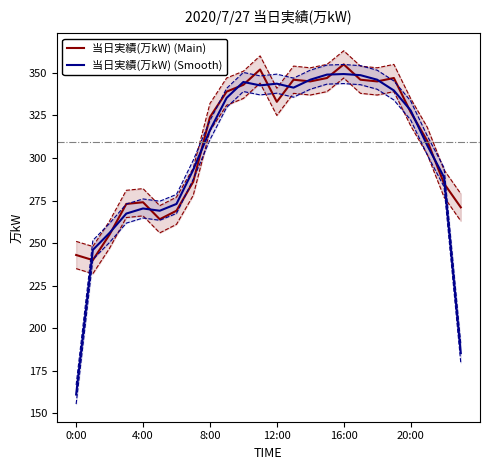

What is the highest value of the 当日実績(万kW) (Main) series?

355.0